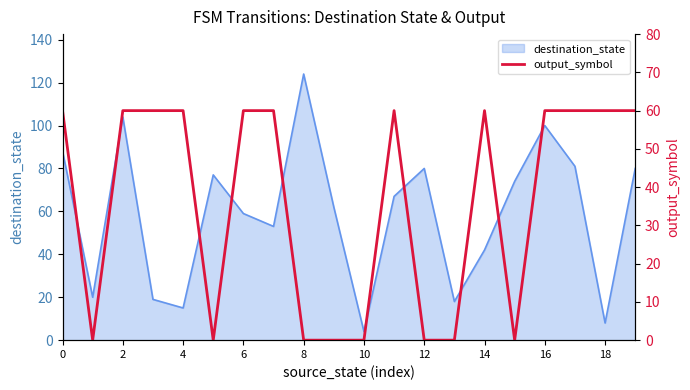

What is the sum of all values?

720